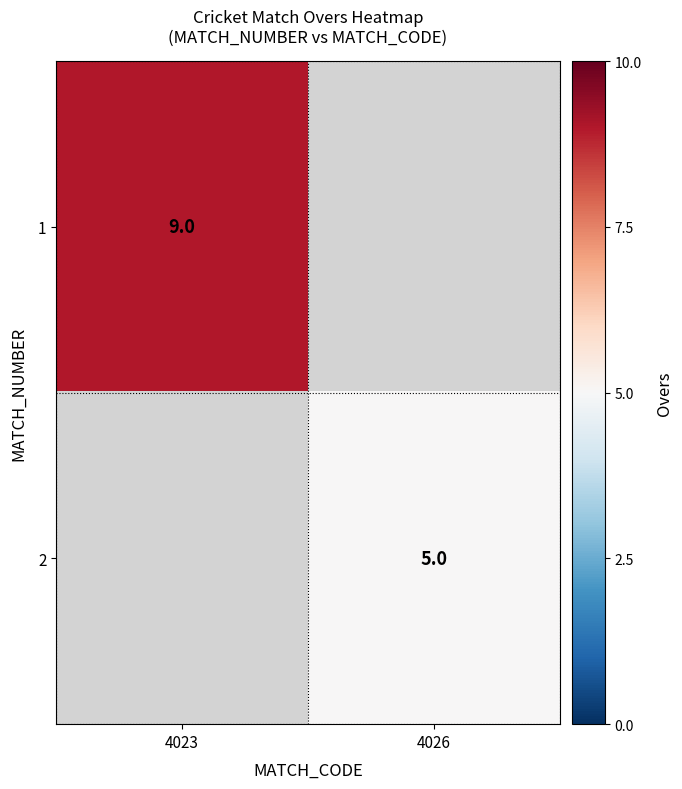

True or false: 2 has a value of 8 at 4026.

False